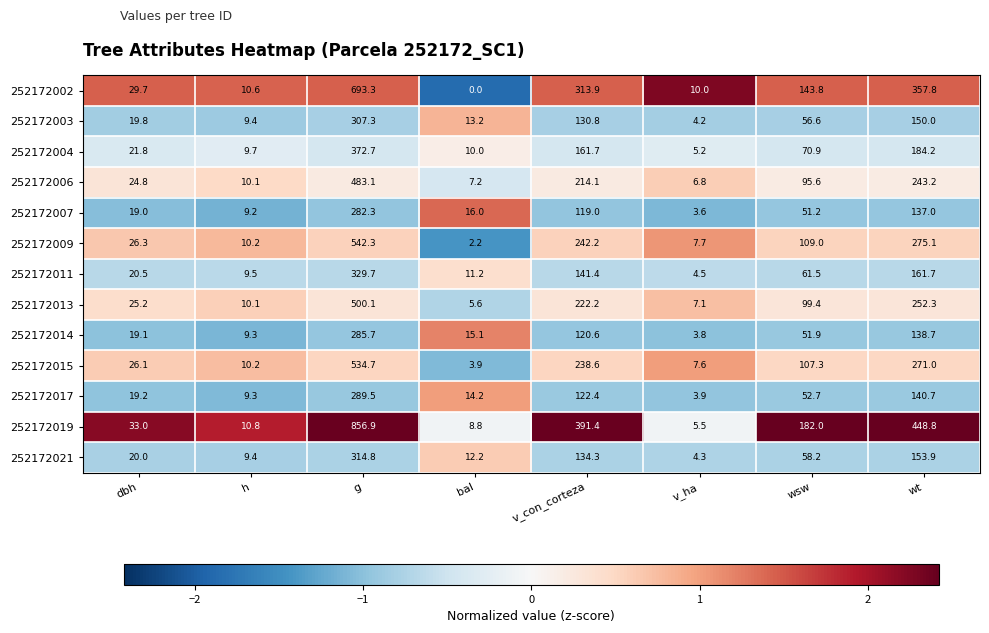

What is the minimum value shown in the chart?

0.0